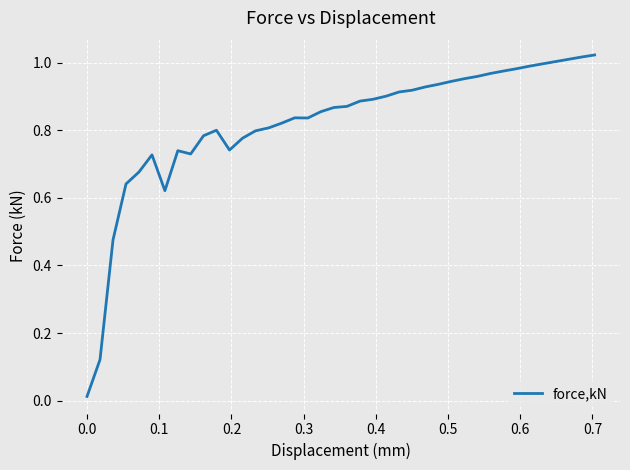

What is the difference between the second highest and minimum values?

1.0